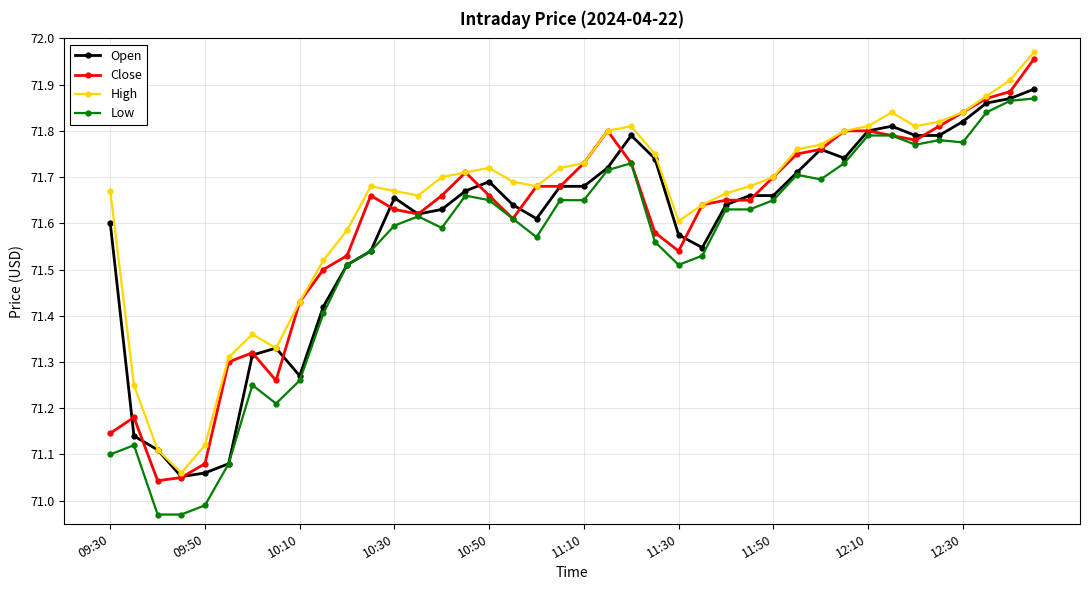

True or false: Close has more than 2 interior local peaks.

True